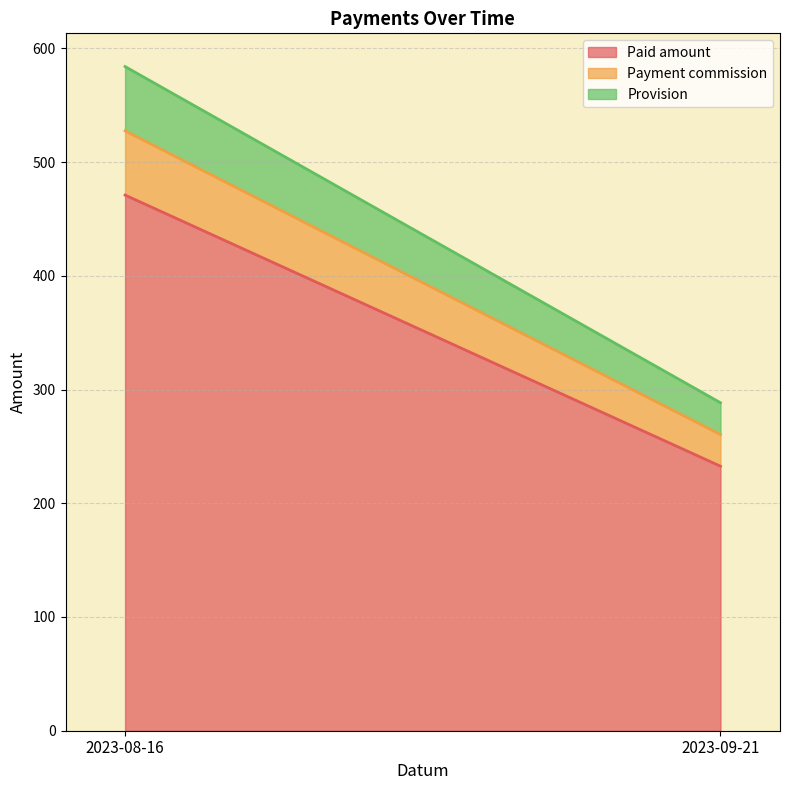

The Provision series shows 28.3 at 2023-08-16. True or false?

False